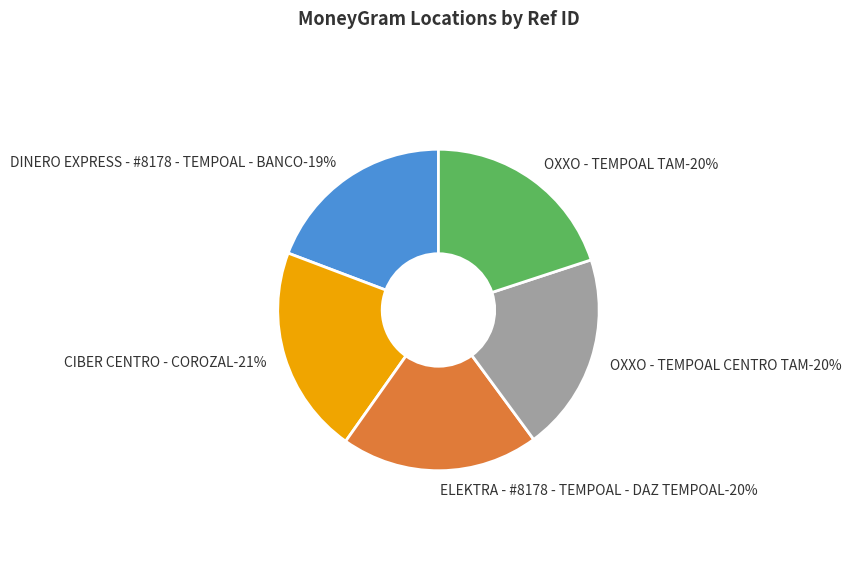

To the nearest percent, what is the difference between the largest and smallest slice percentages?

2%